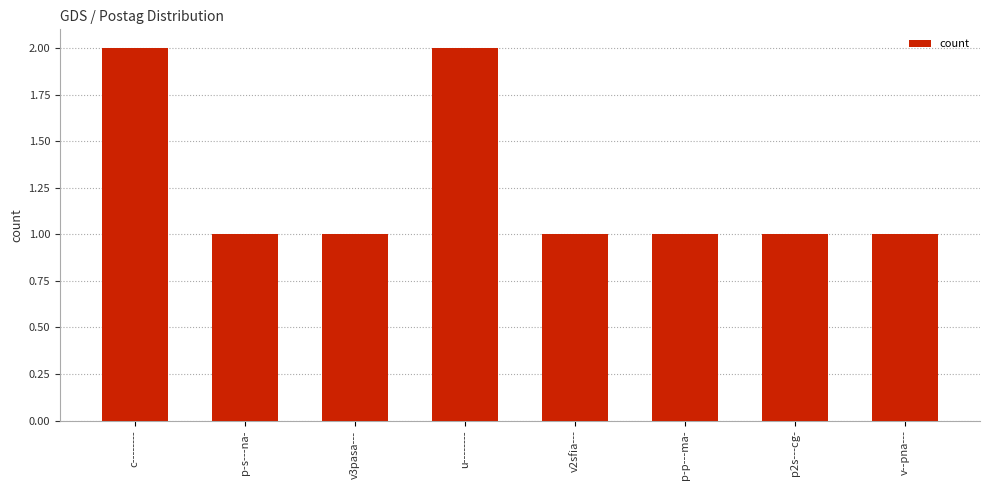

The chart shows a value of 1 at v--pna---. True or false?

True